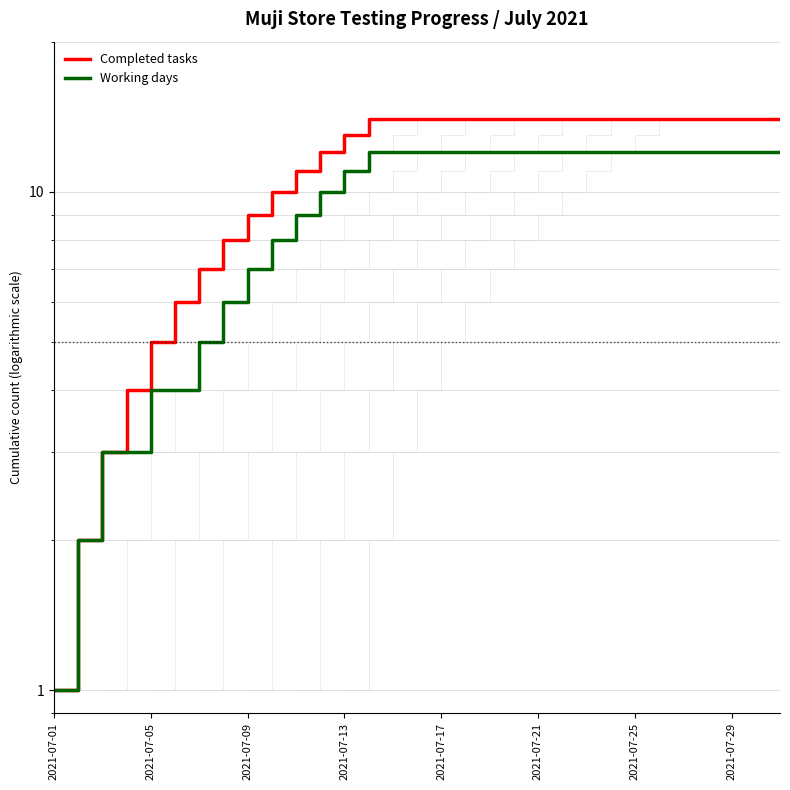

What are all the series names shown in the legend?

Completed tasks, Working days